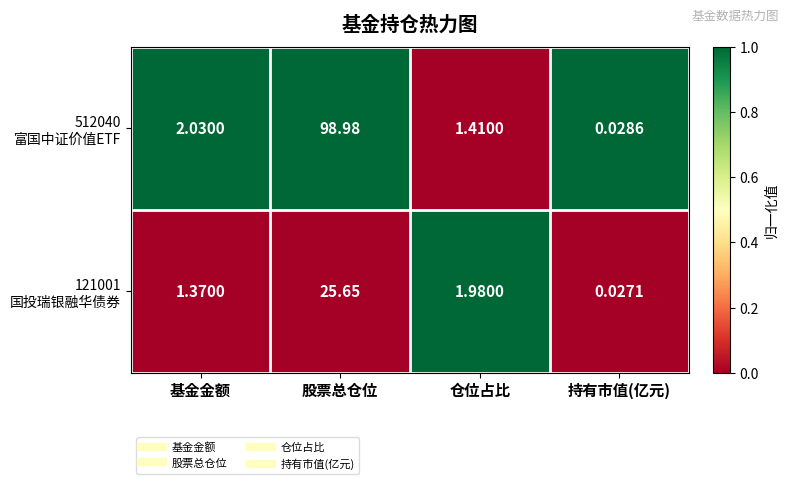

Which category has the lowest value across all series?

持有市值(亿元)